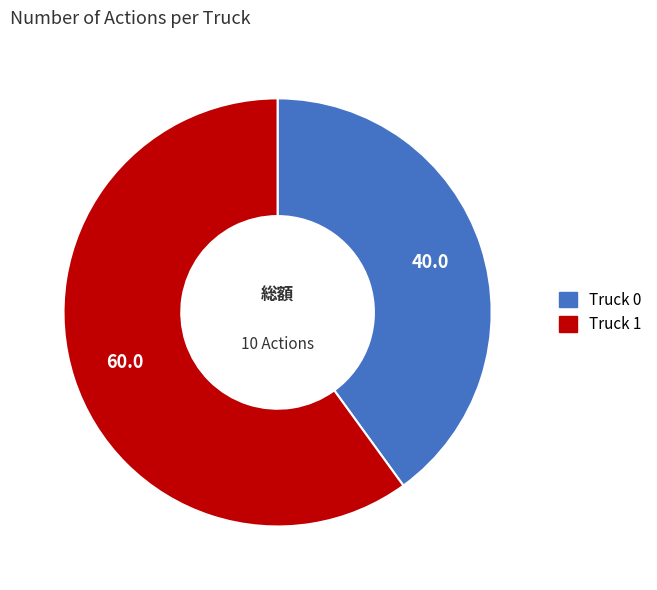

How many slices are in this pie chart?

2